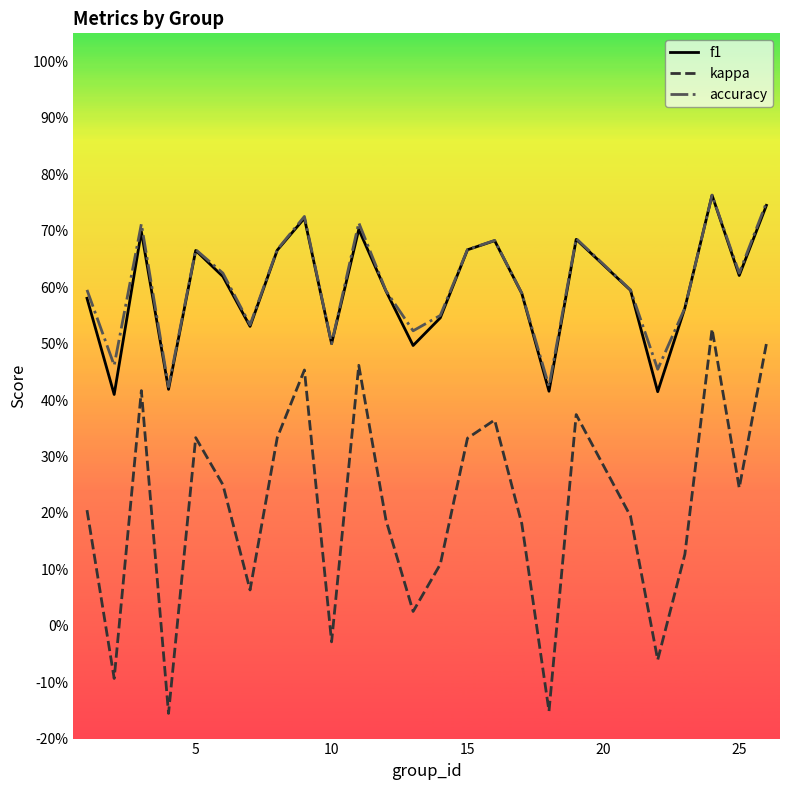

What are all the series names shown in the legend?

f1, kappa, accuracy